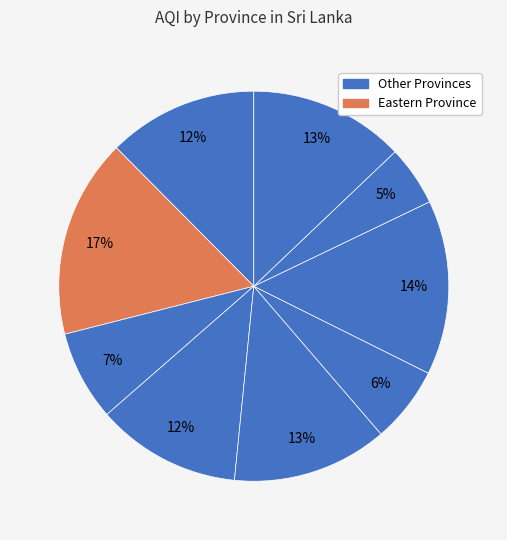

Which category has the biggest portion of the pie?

Eastern Province